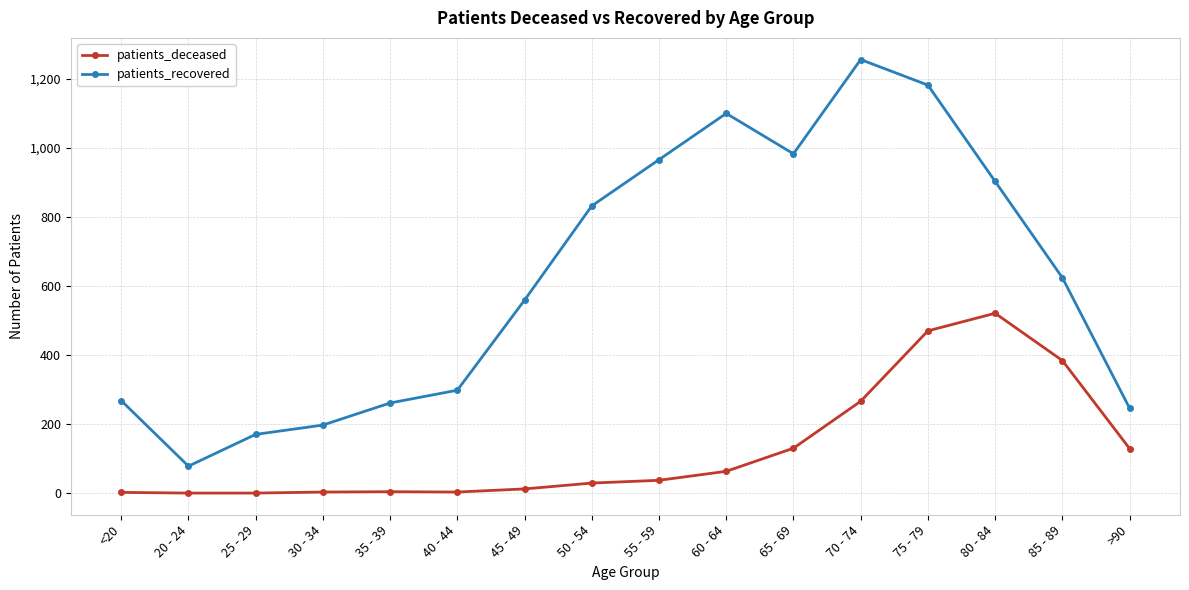

What is the difference between the second highest and second lowest values in the patients_recovered series?

1012